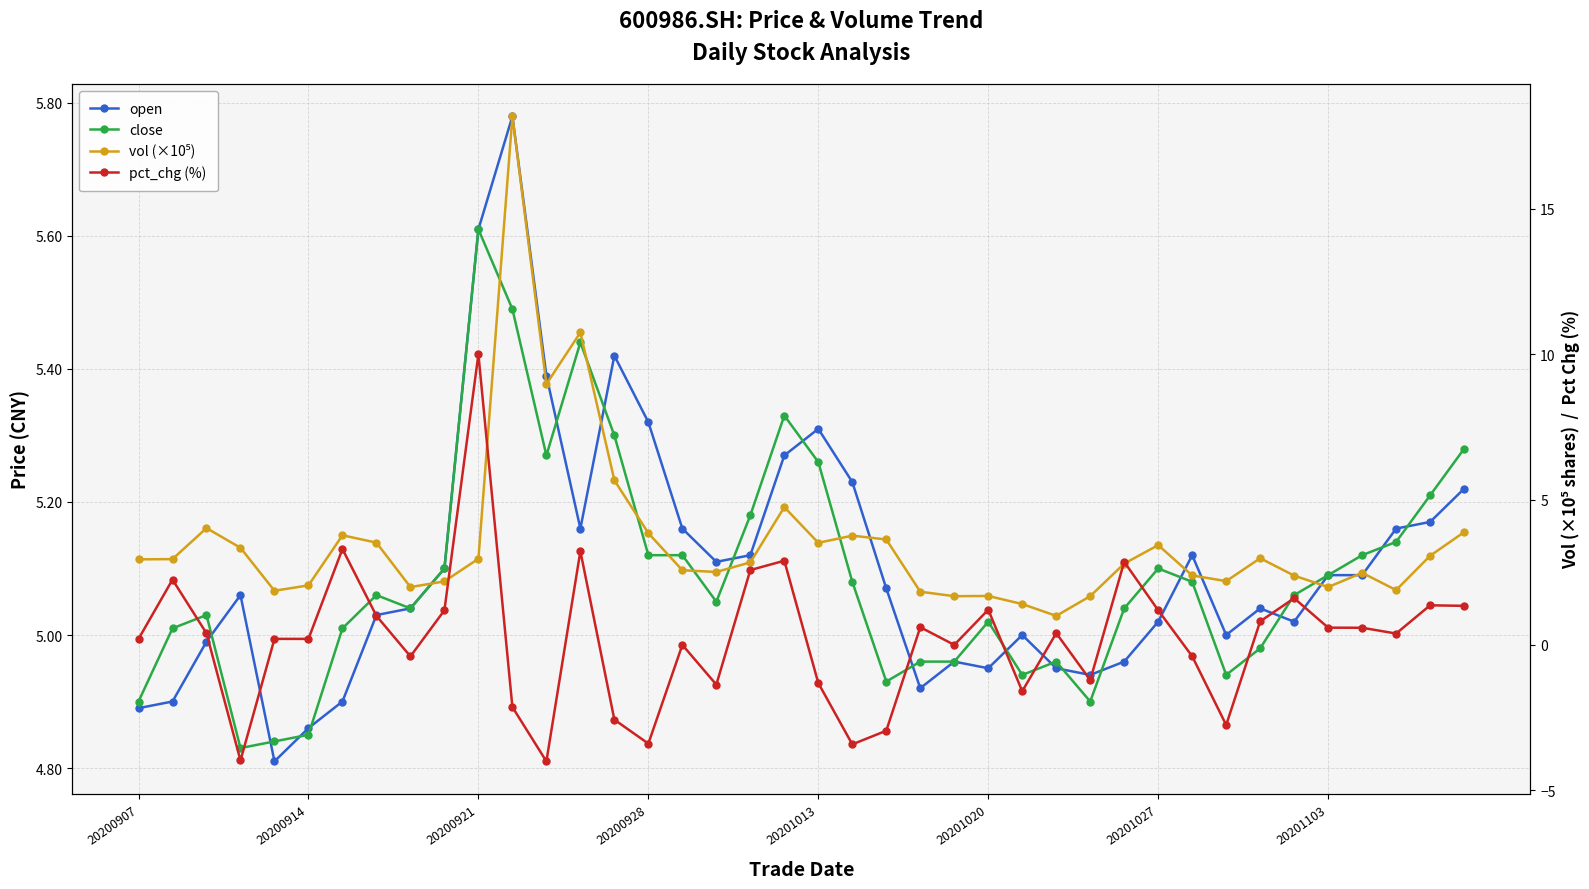

Read the close value at 23.

5.0